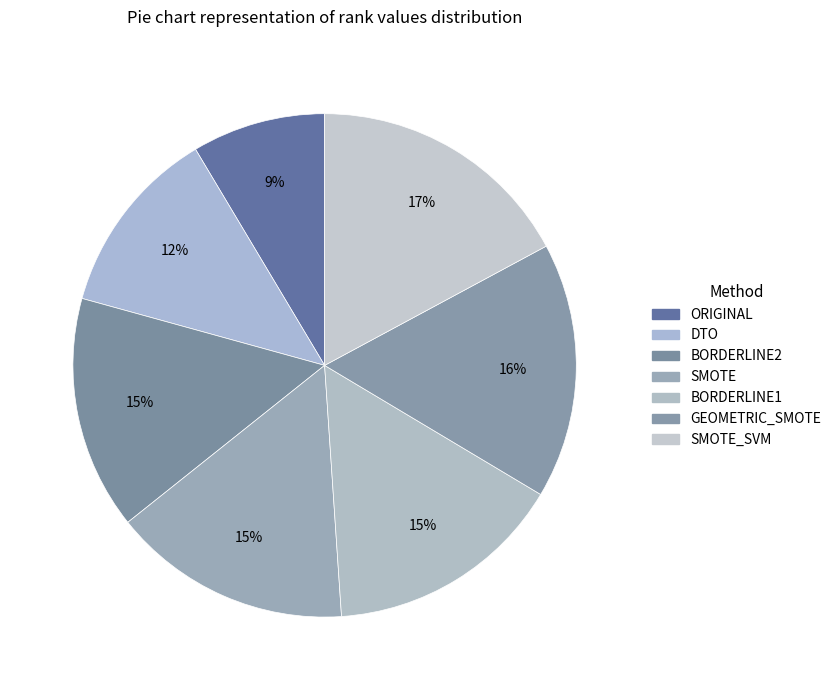

How many slices are in this pie chart?

7